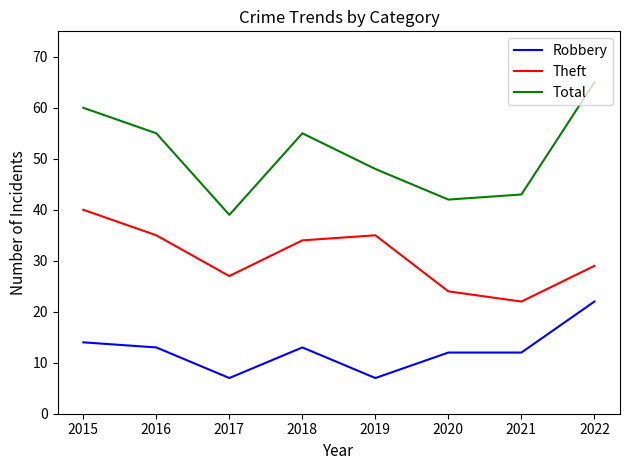

At which label is Theft closest to 31?

2022